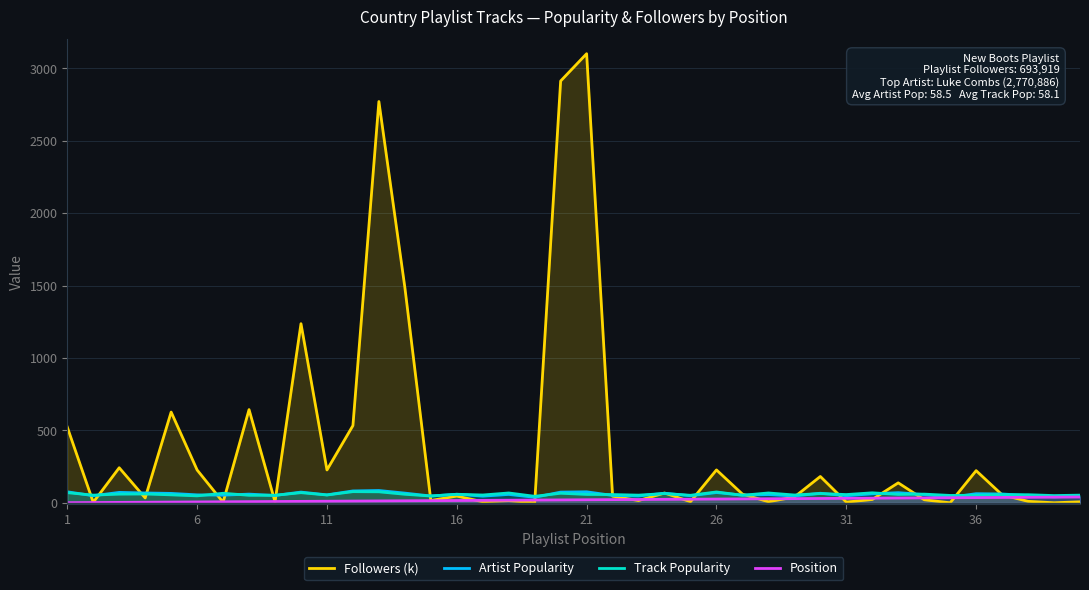

What is the difference between the second highest and second lowest values in the Track Popularity series?

29.0